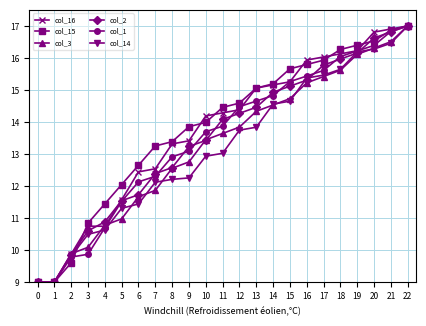

What is the value of the col_15 point at the 14th from the left?

15.1